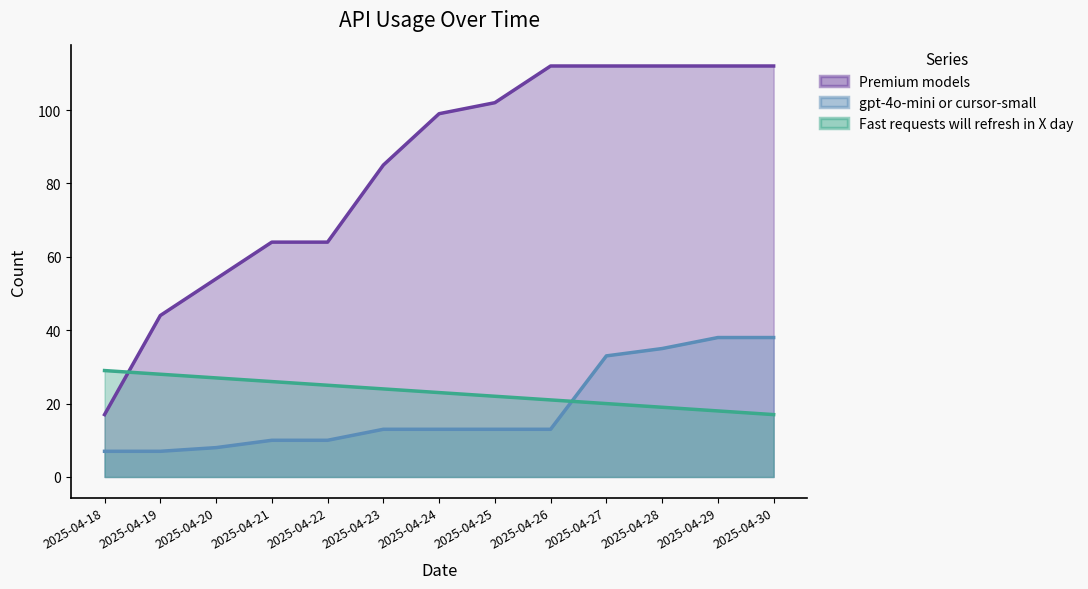

Reading right to left, list all the values displayed in this chart.

Premium models: 112	112	112	112	112	102	99	85	64	64	54	44	17
gpt-4o-mini or cursor-small: 38	38	35	33	13	13	13	13	10	10	8	7	7
Fast requests will refresh in X day: 17	18	19	20	21	22	23	24	25	26	27	28	29